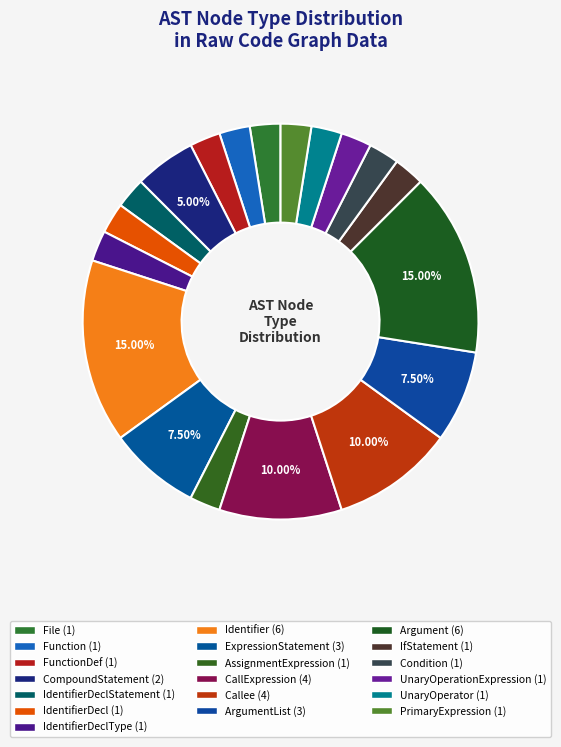

How many slices are in this pie chart?

19